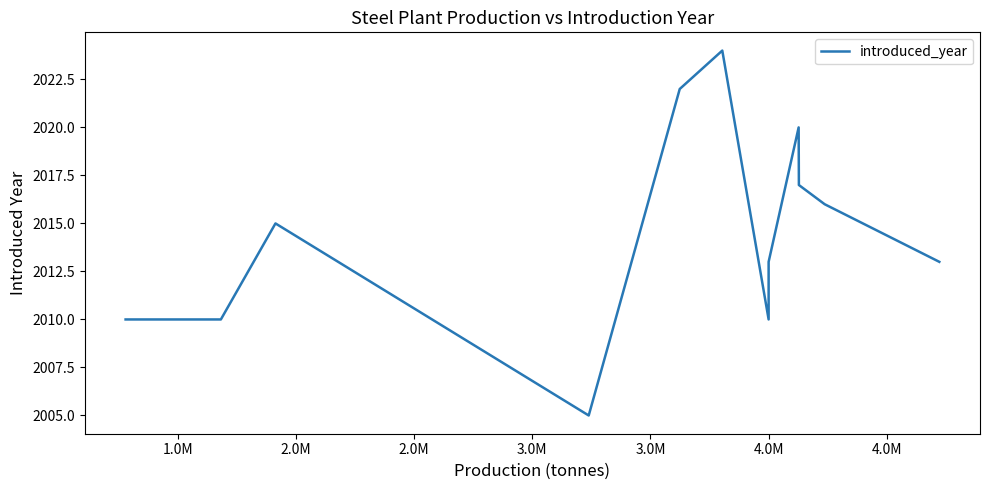

What is the smallest value displayed?

2005